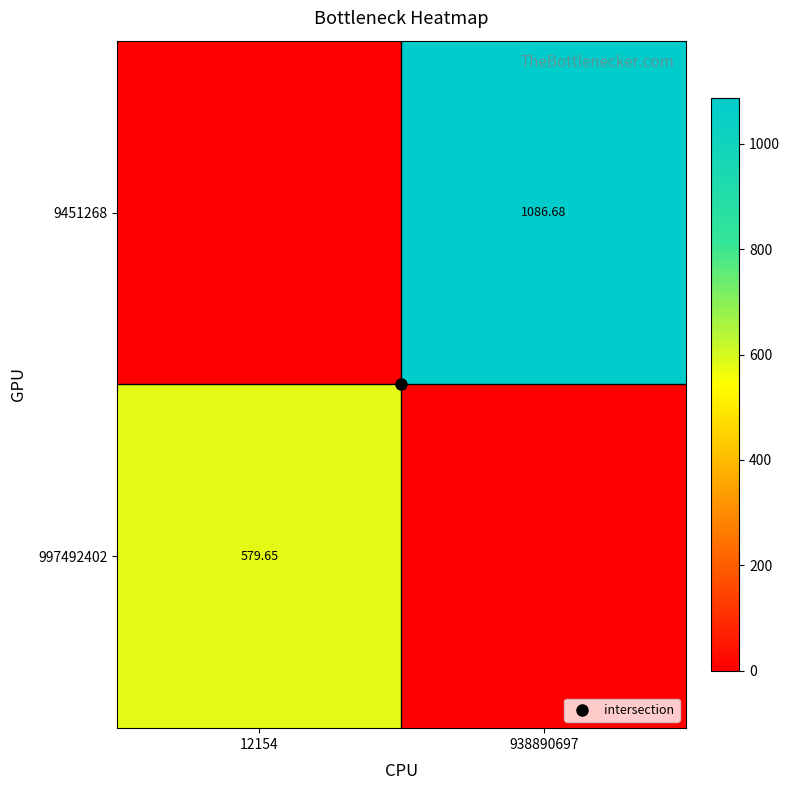

The value of 9451268 at 12154 is 0.0. True or false?

True